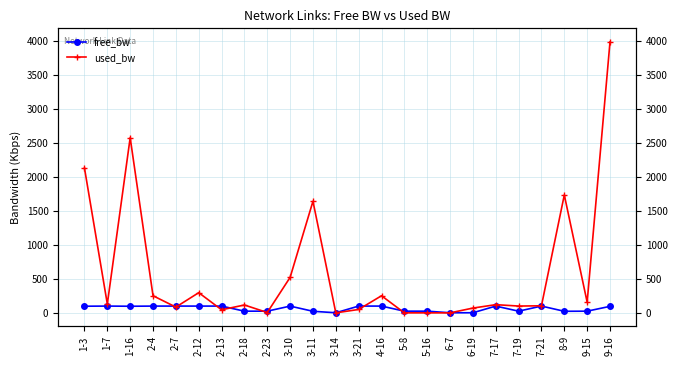

Where is free_bw nearest to the value 50?

5-8